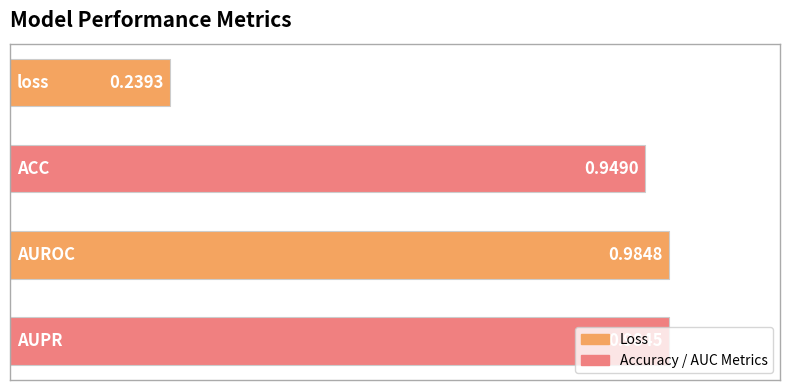

What is the difference between the maximum and minimum values?

0.7